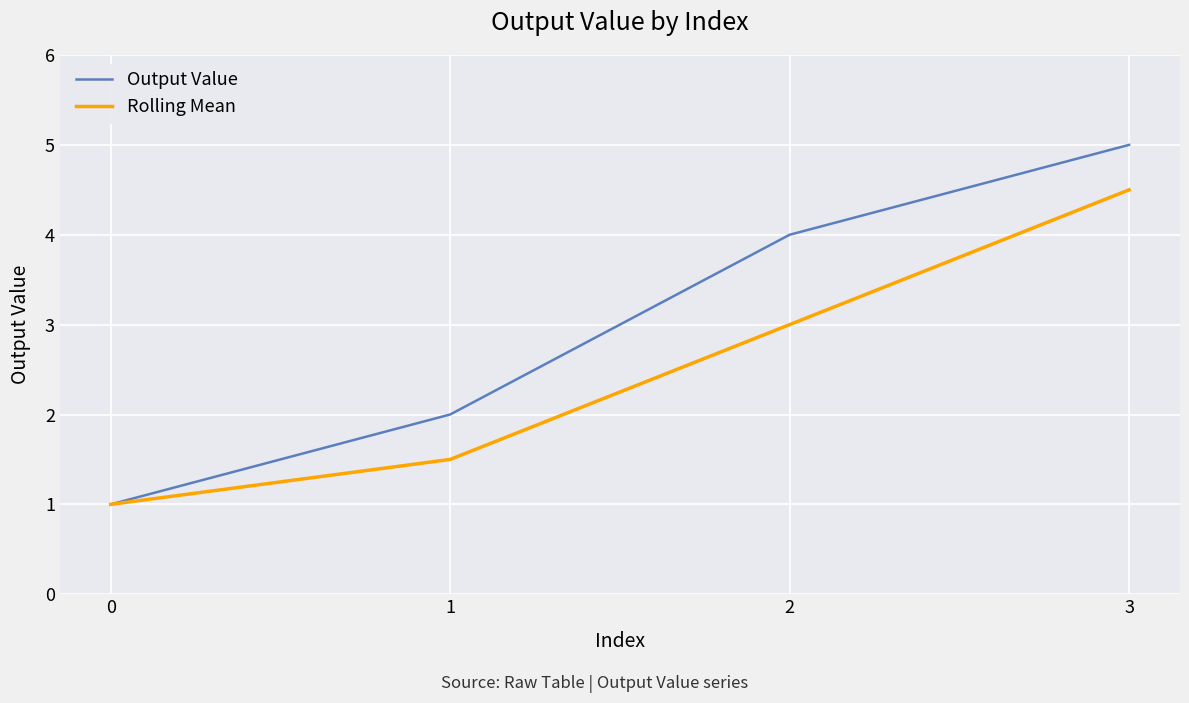

Count the Output Value values in the range 2 to 5.

3